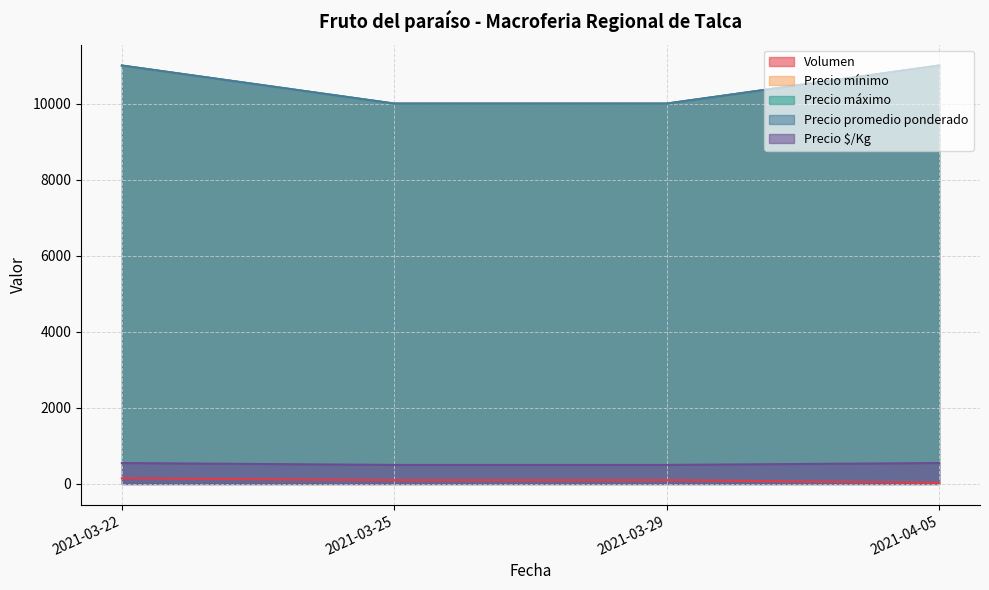

How many lines are shown in the chart?

5